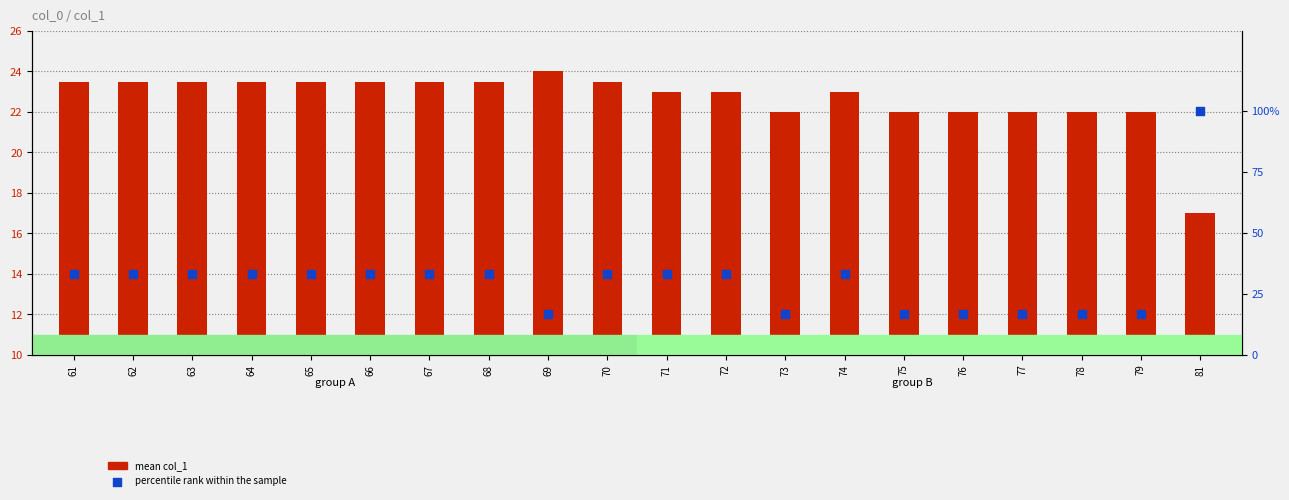

Which series contains the highest Y value?

percentile rank within the sample